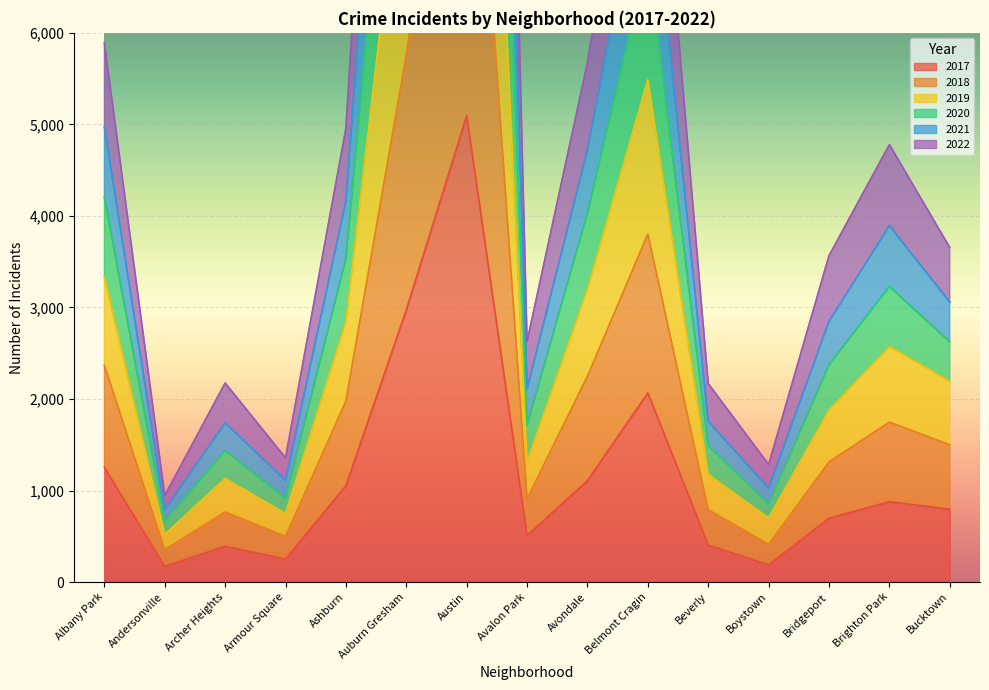

At which label is 2019 closest to 12302?

Auburn Gresham